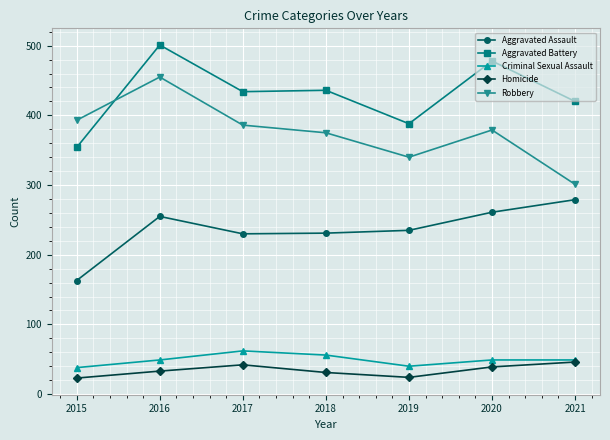

True or false: Aggravated Battery has more than 0 interior local peaks.

True